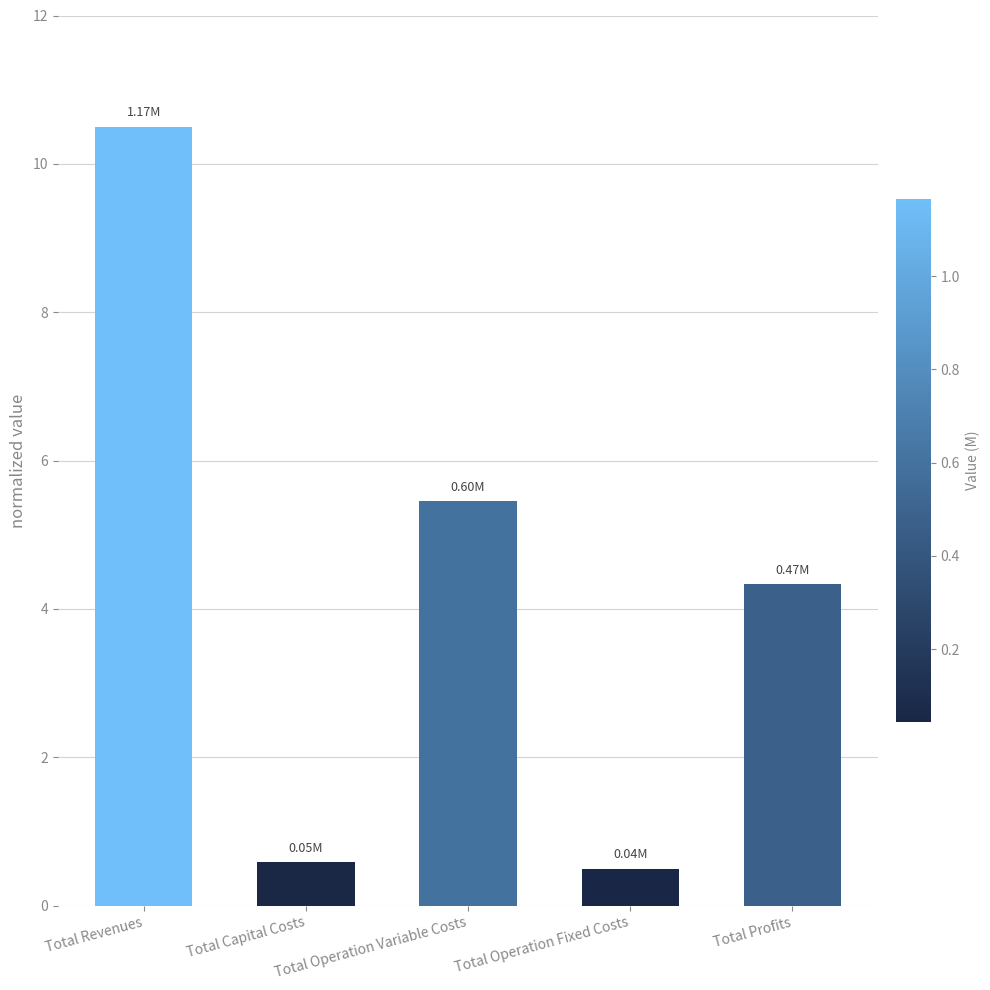

What is the change in value from Total Capital Costs to Total Operation Variable Costs?

+4.9